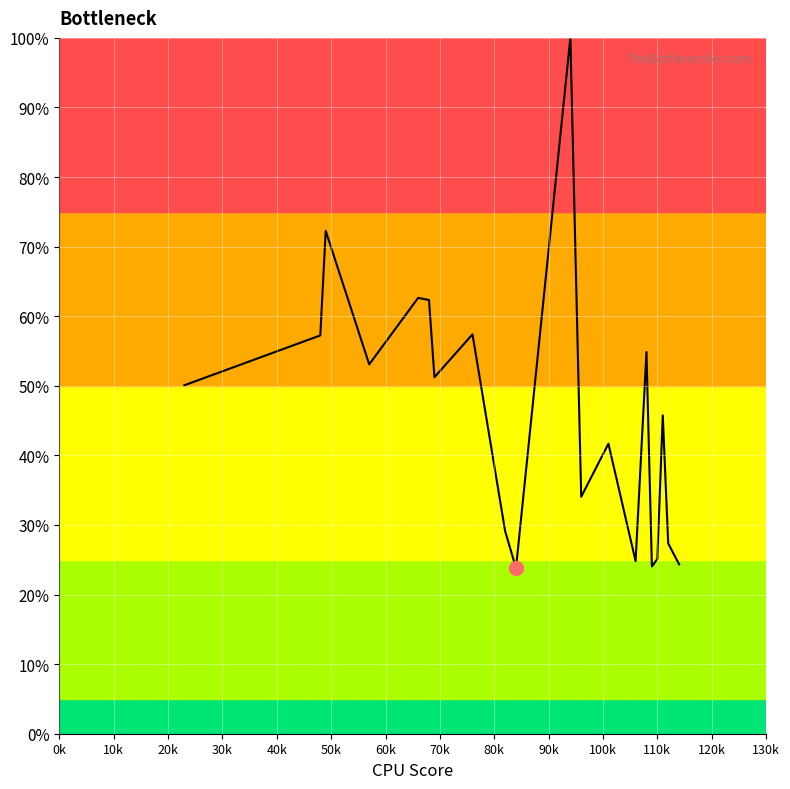

Does the chart display data point markers on the line(s)?

No